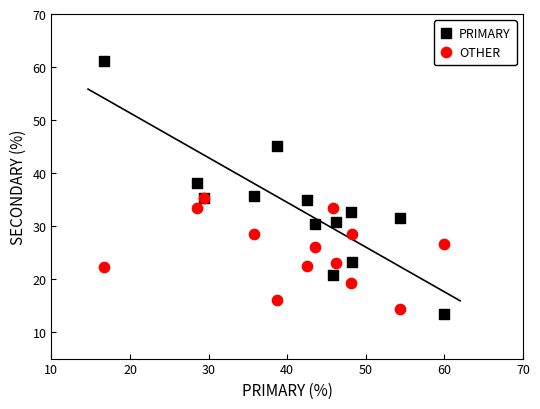

What are all the series names shown in the legend?

PRIMARY, OTHER